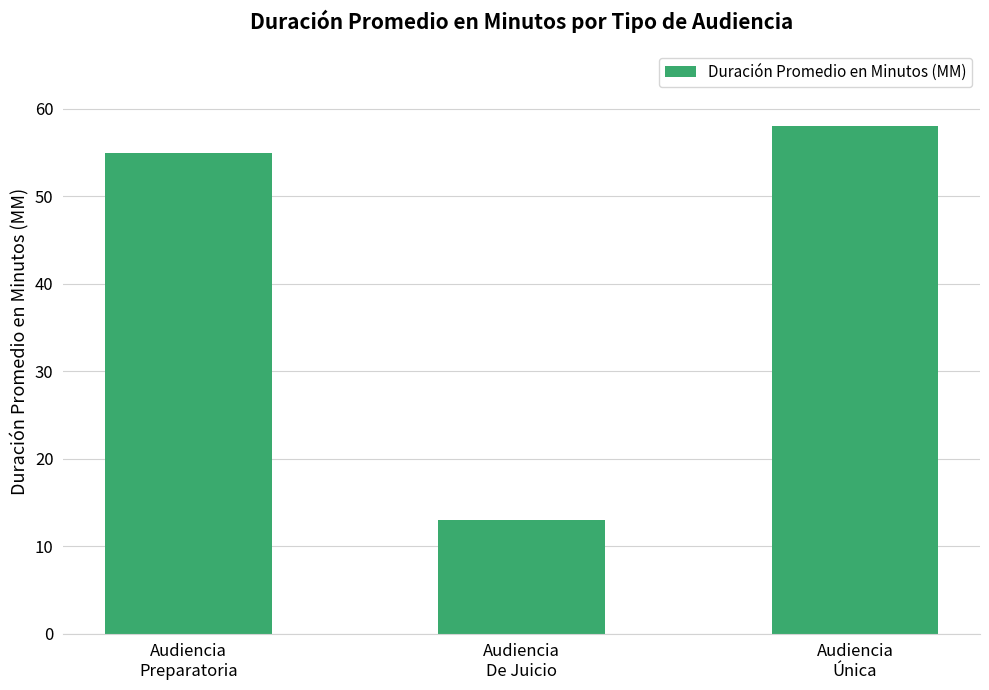

What is the change in value from Audiencia
Preparatoria to Audiencia
Única?

+3